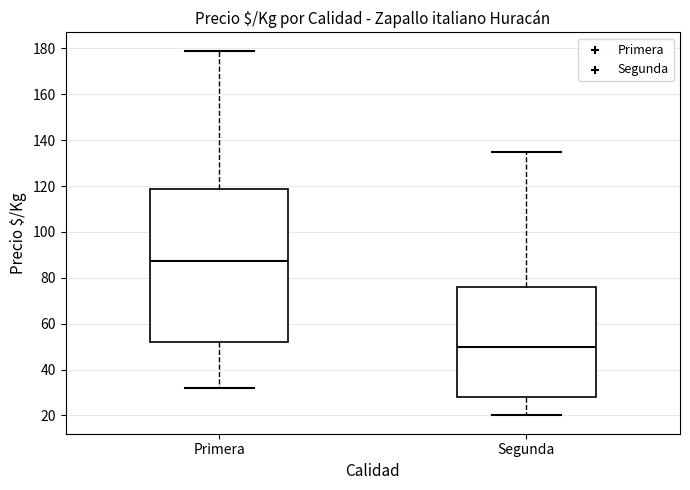

Which box's median line is the lowest?

Segunda